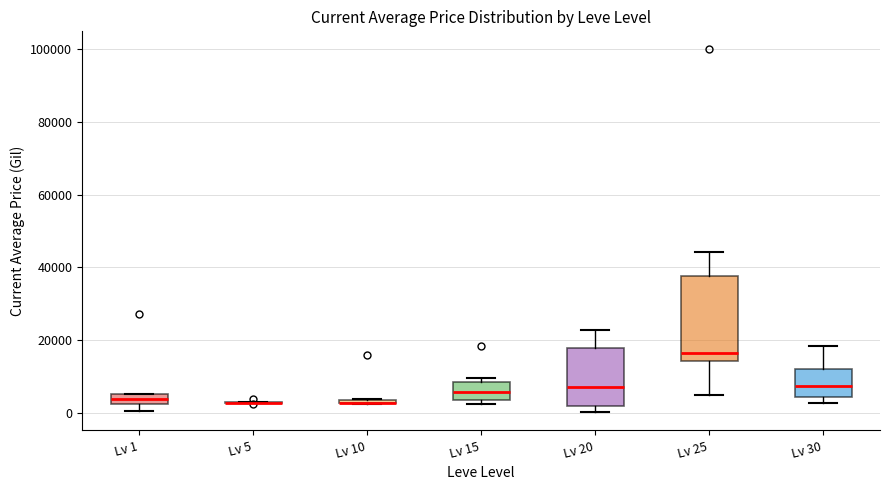

Comparing the boxes themselves (not the whiskers), which one is the tallest?

Lv 25